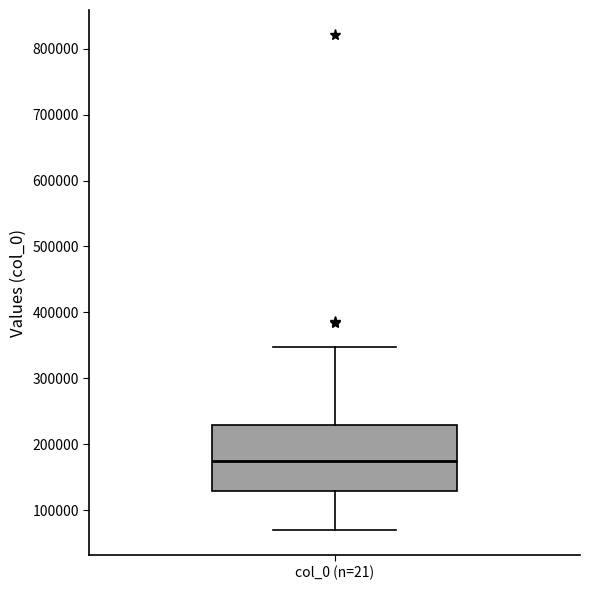

Transcribe this box plot: give where the median line is, the range the box spans, and where the two whiskers end, as read against the y-axis. The values are not printed on the chart, so give them approximately, as read against the axis.

median 170000, box 130000 to 230000, whiskers 70000 to 350000